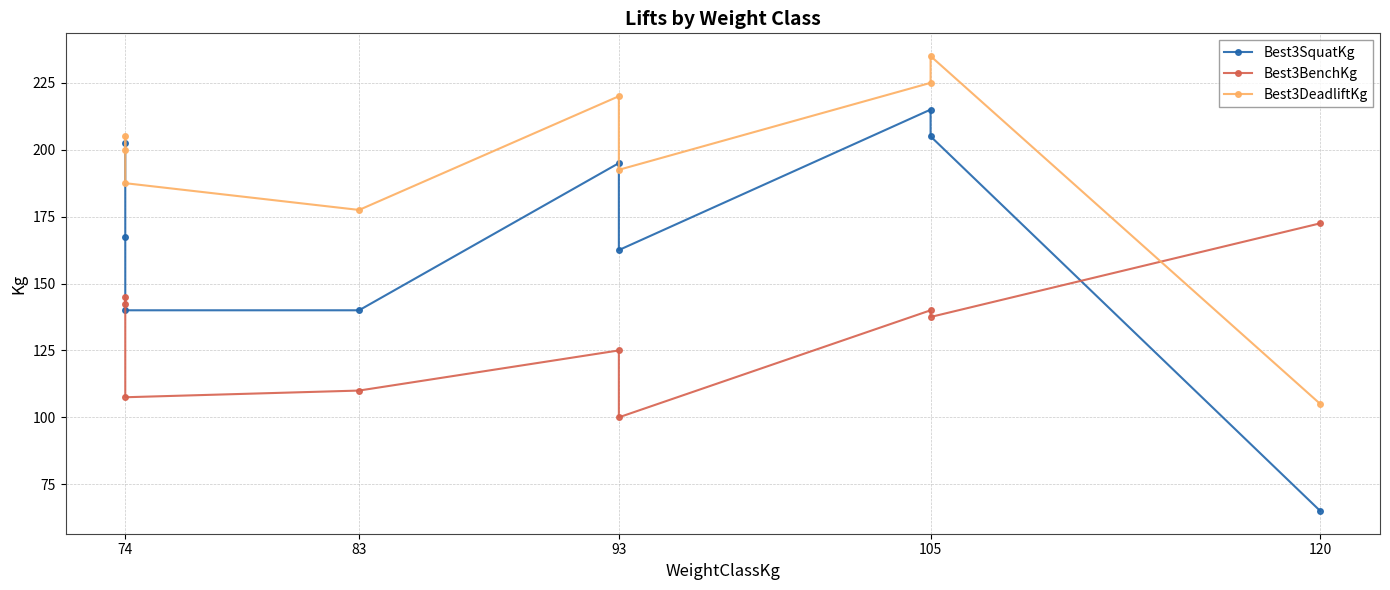

How many data points does each series have?

9